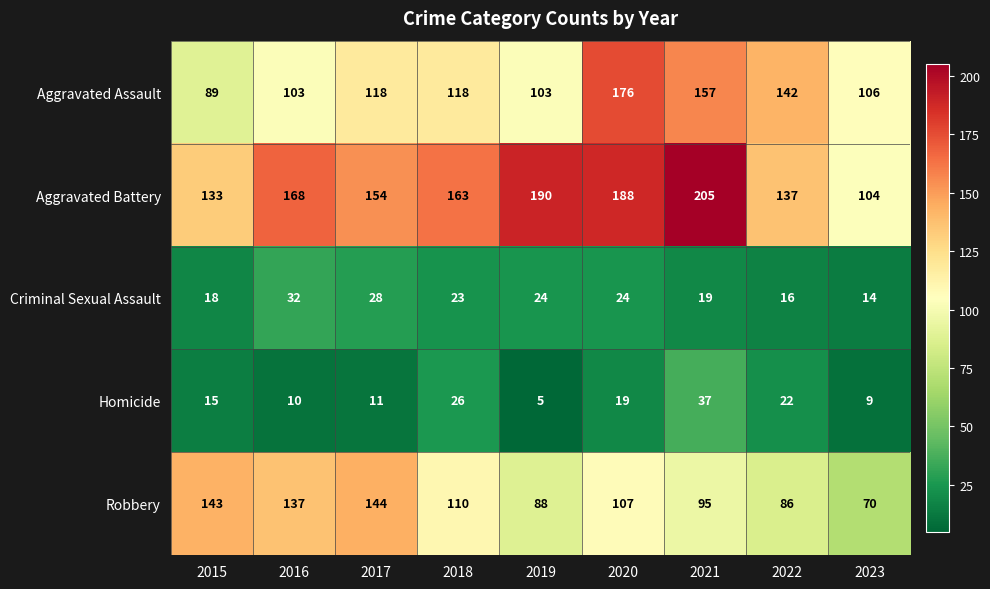

At which category is the sum across all series the highest?

2020